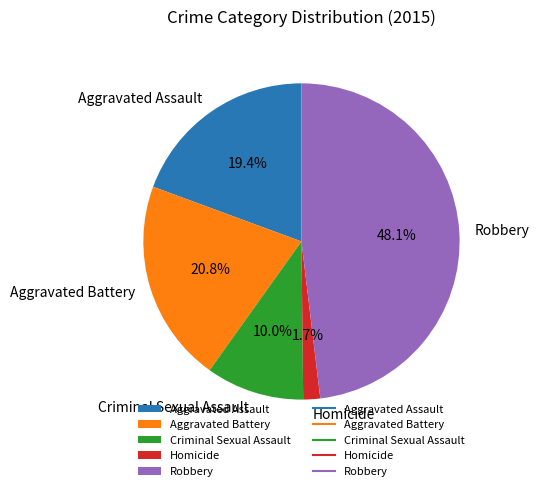

Is the sum of Homicide and Criminal Sexual Assault greater than half?

No